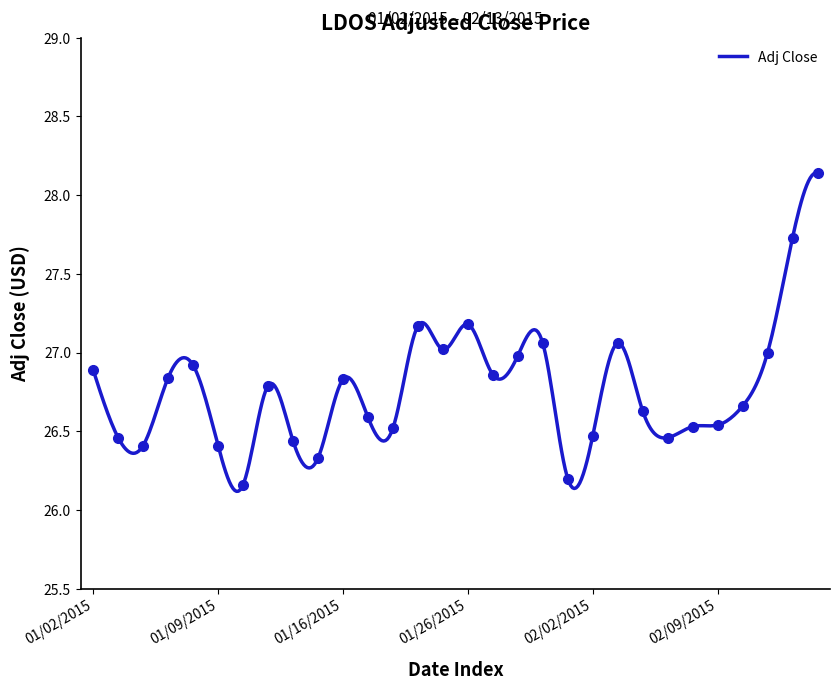

List the labels in order of value, smallest first.

01/12/2015, 01/30/2015, 01/15/2015, 01/06/2015, 01/09/2015, 01/14/2015, 01/05/2015, 02/05/2015, 02/02/2015, 01/21/2015, 02/06/2015, 02/09/2015, 01/20/2015, 02/04/2015, 02/10/2015, 01/13/2015, 01/16/2015, 01/07/2015, 01/27/2015, 01/02/2015, 01/08/2015, 01/28/2015, 02/11/2015, 01/23/2015, 01/29/2015, 02/03/2015, 01/22/2015, 01/26/2015, 02/12/2015, 02/13/2015